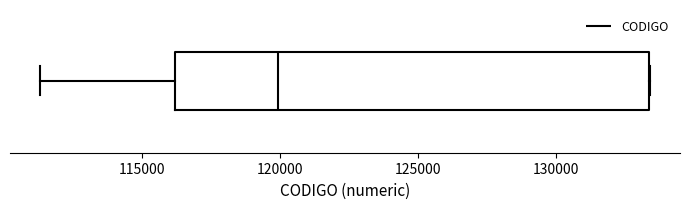

Where does the left whisker of the box end on the x-axis? The values are not printed on the chart, so give them approximately, as read against the axis.

111500